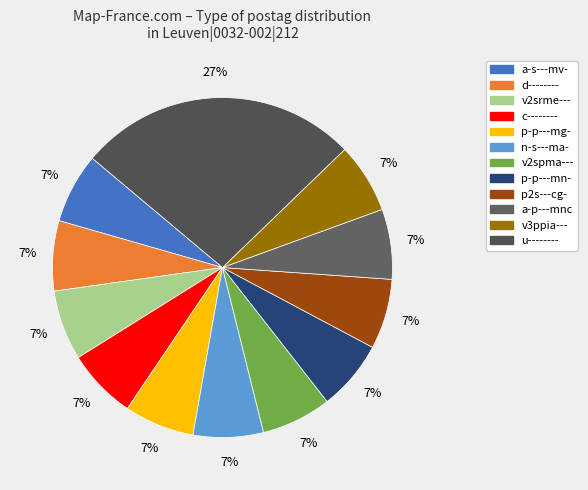

How many slices are in this pie chart?

12